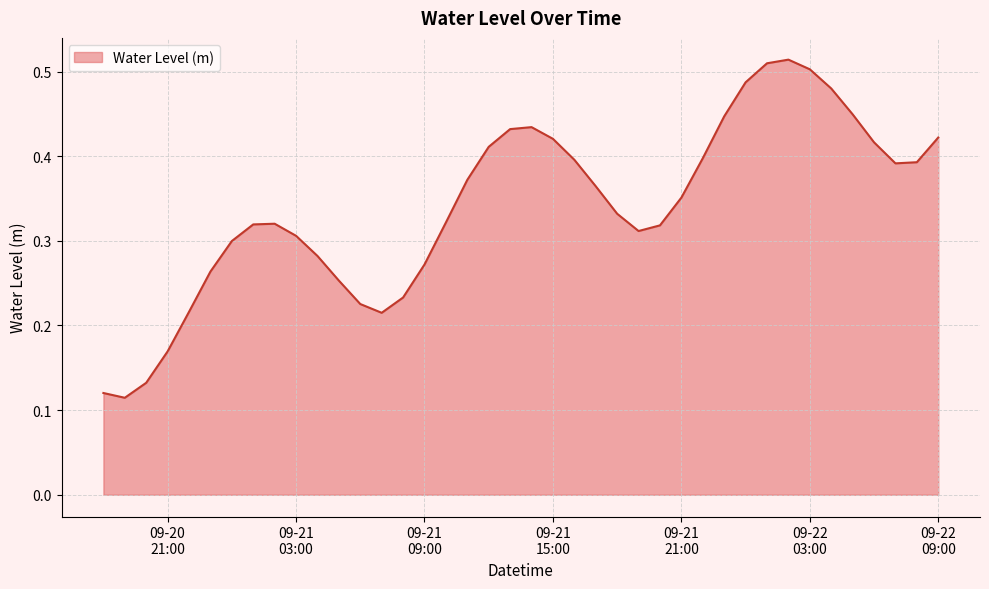

What is the label of the 31st point from the right?

09-21 03:00